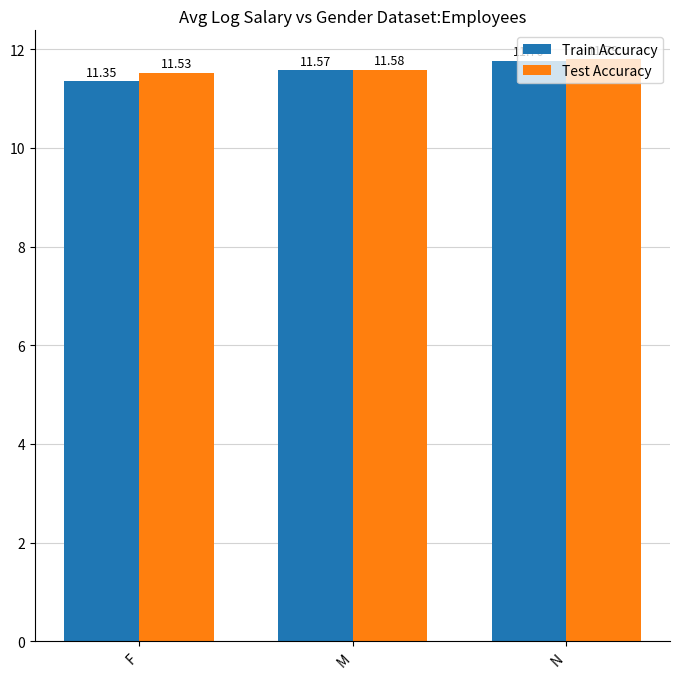

Does the chart contain any negative values?

No